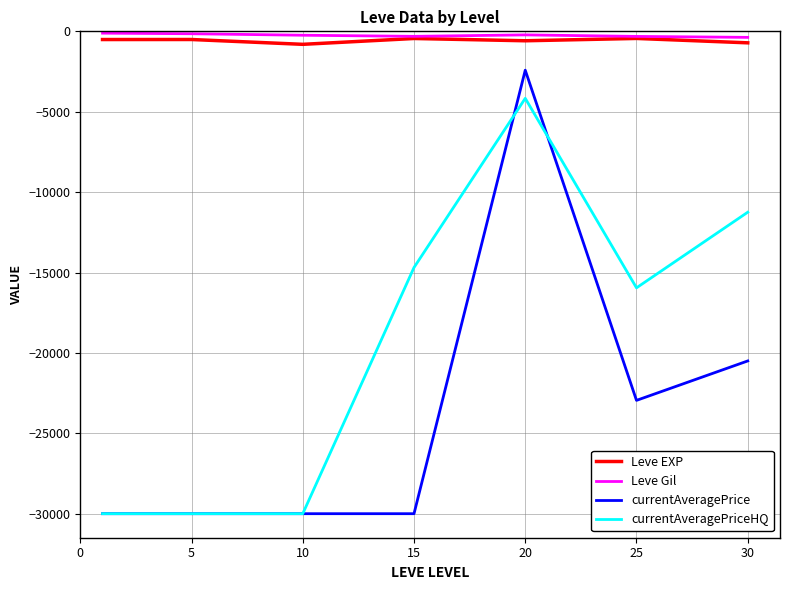

True or false: Leve Gil and currentAveragePrice intersect in this chart.

False